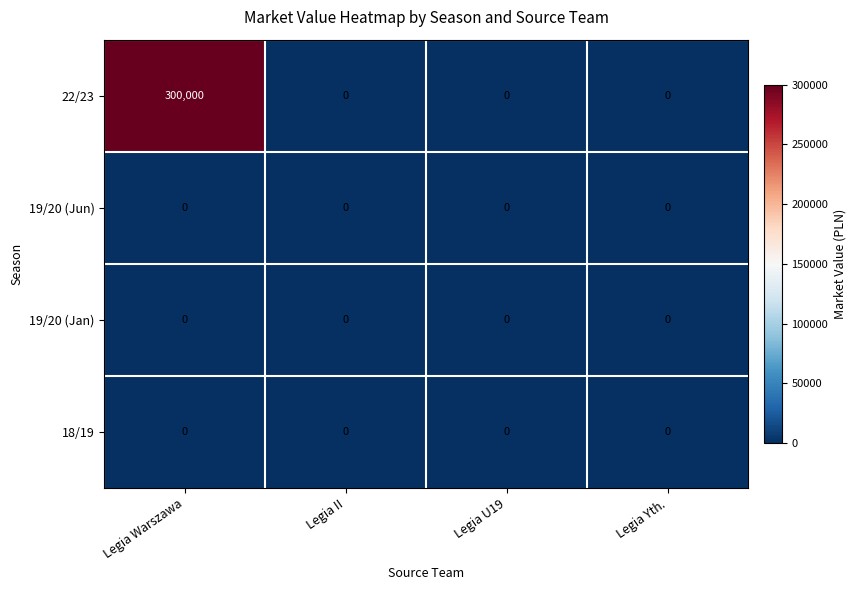

Which series has the largest total across all categories?

22/23